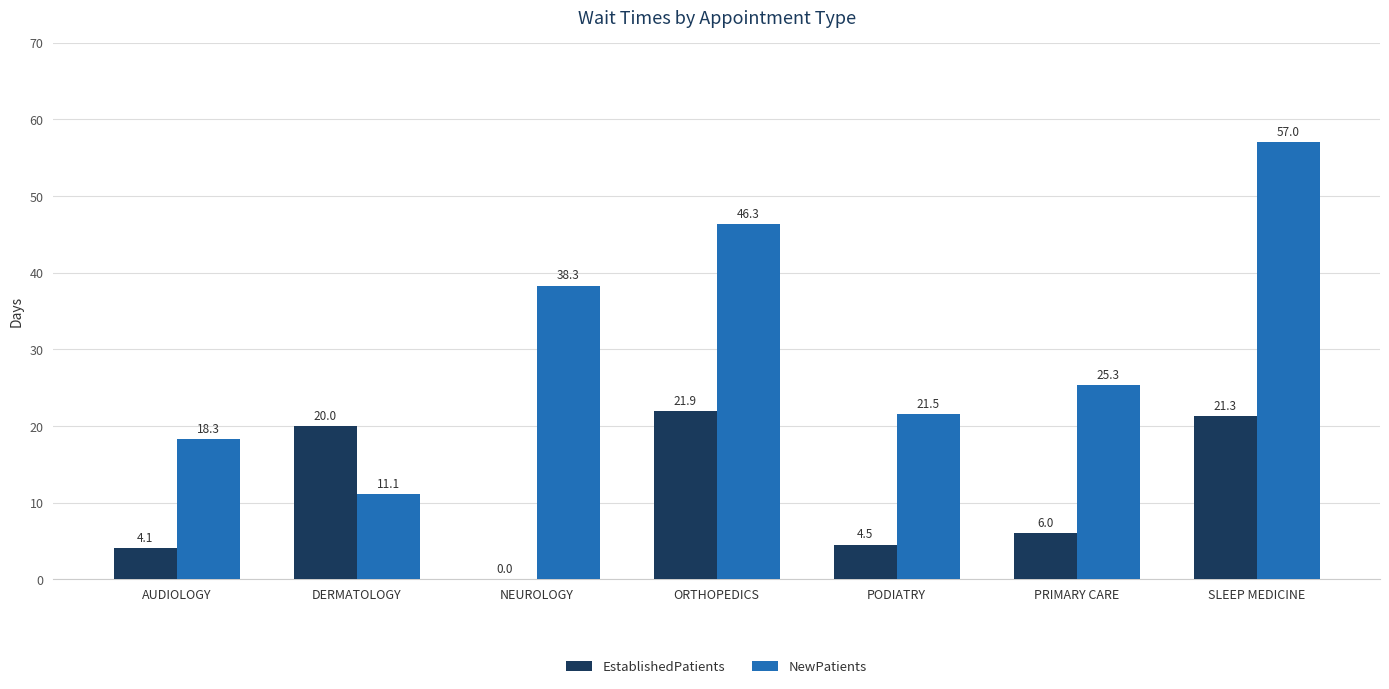

What is the difference between the NewPatients values at DERMATOLOGY and NEUROLOGY?

27.2